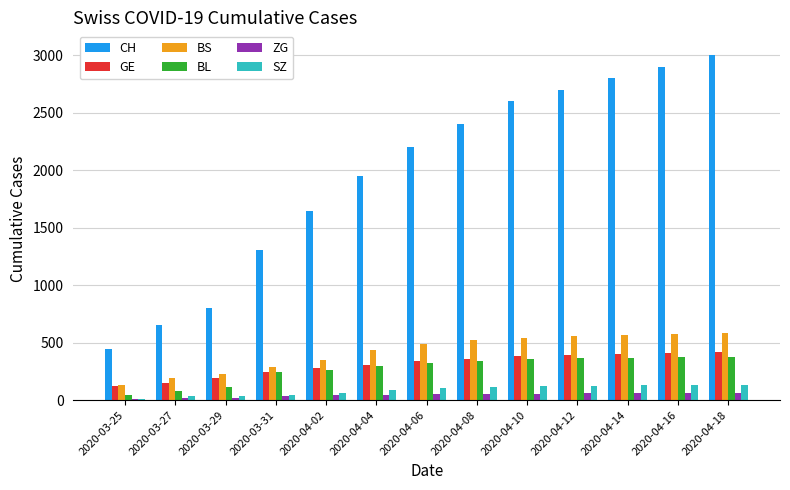

Which series has the largest total across all categories?

CH